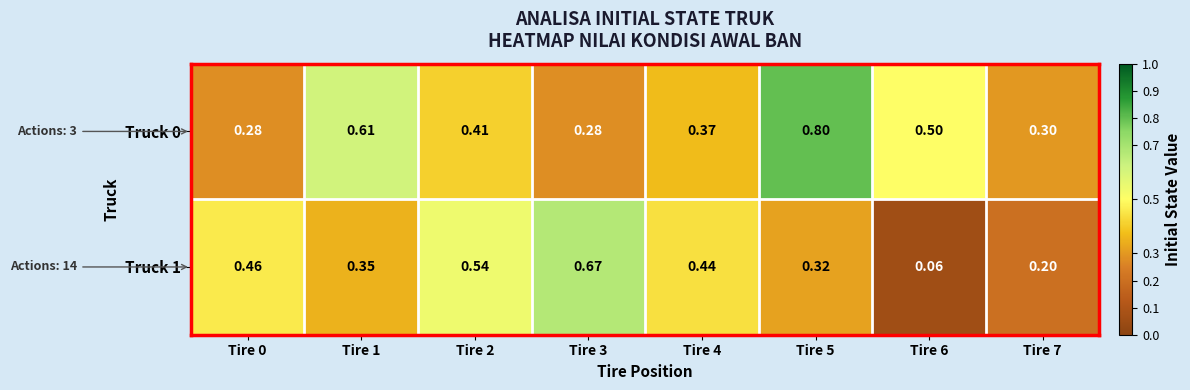

How many distinct data groups are displayed?

2